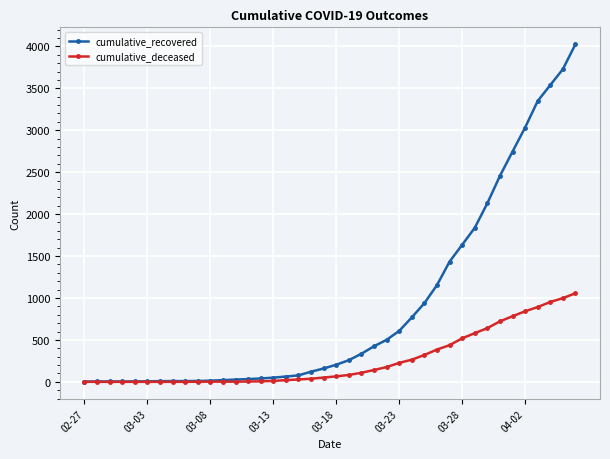

How many values in the cumulative_recovered series are below 204?

20